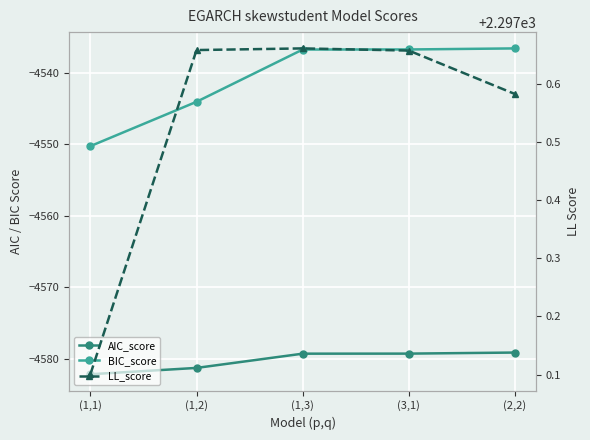

What are all the series names shown in the legend?

AIC_score, BIC_score, LL_score